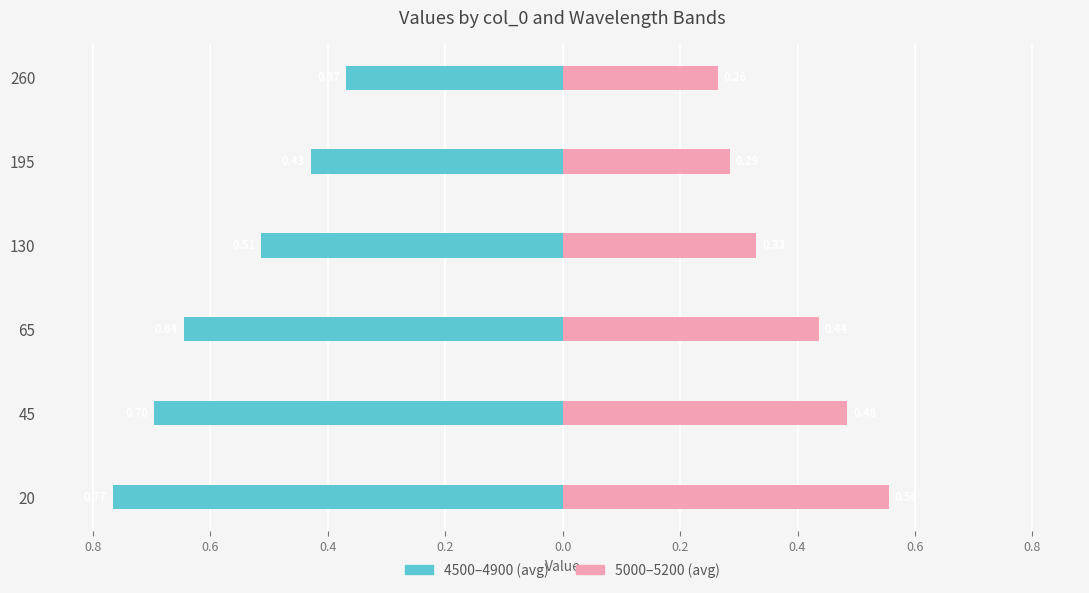

What is the value of the 5000–5200 (avg) bar at the 4th from the left?

0.3